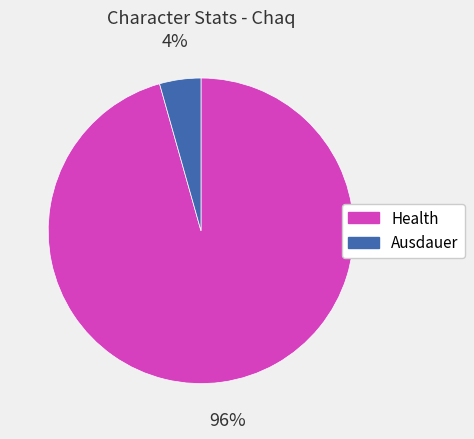

Which has a higher value, Health or Ausdauer?

Health